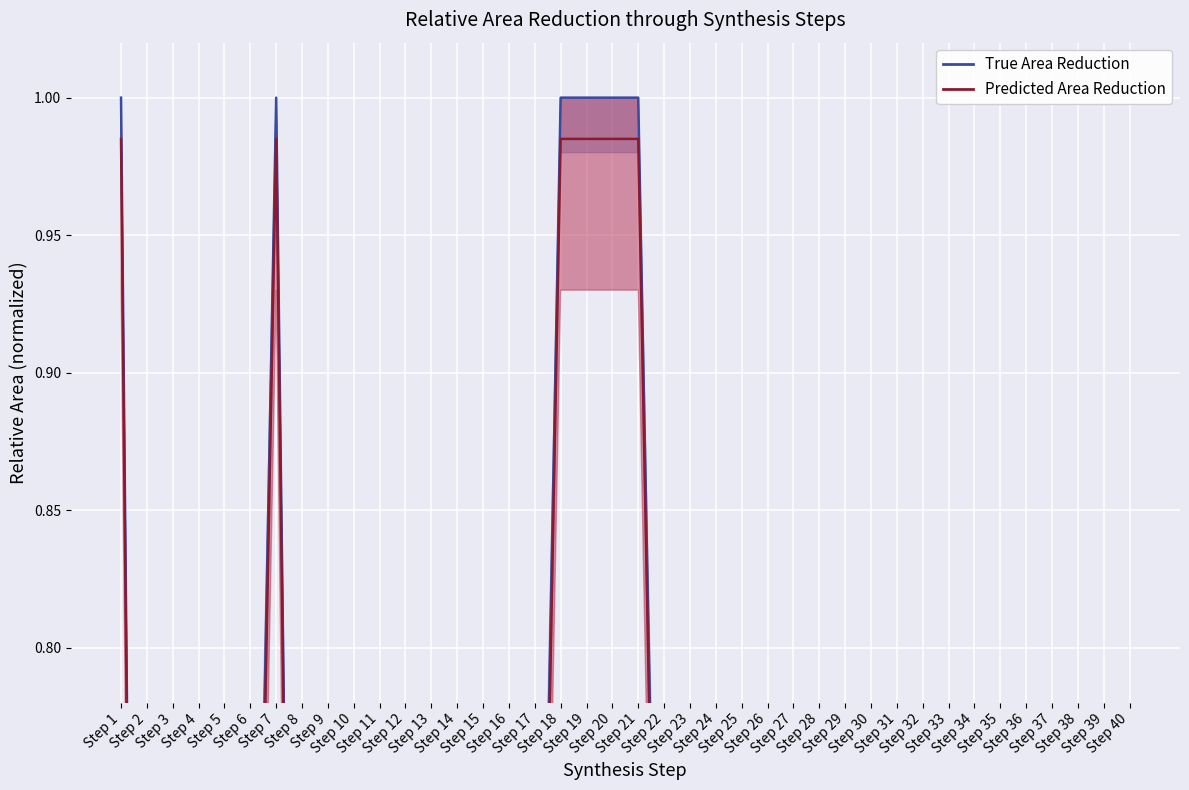

How many interior local valleys (lower than both neighbors) does the data have?

1